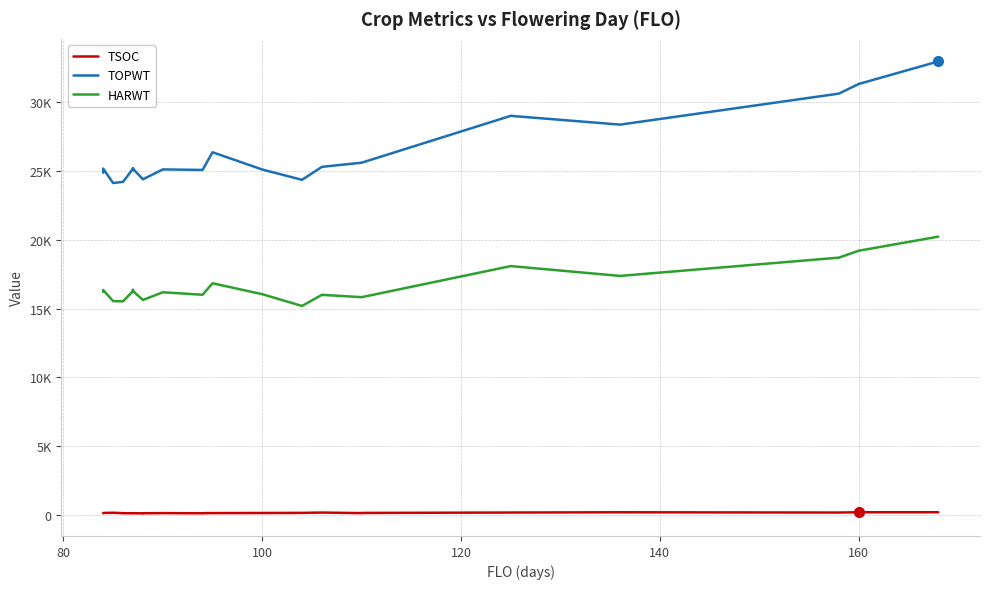

How many data points in TOPWT are less than 25148?

11